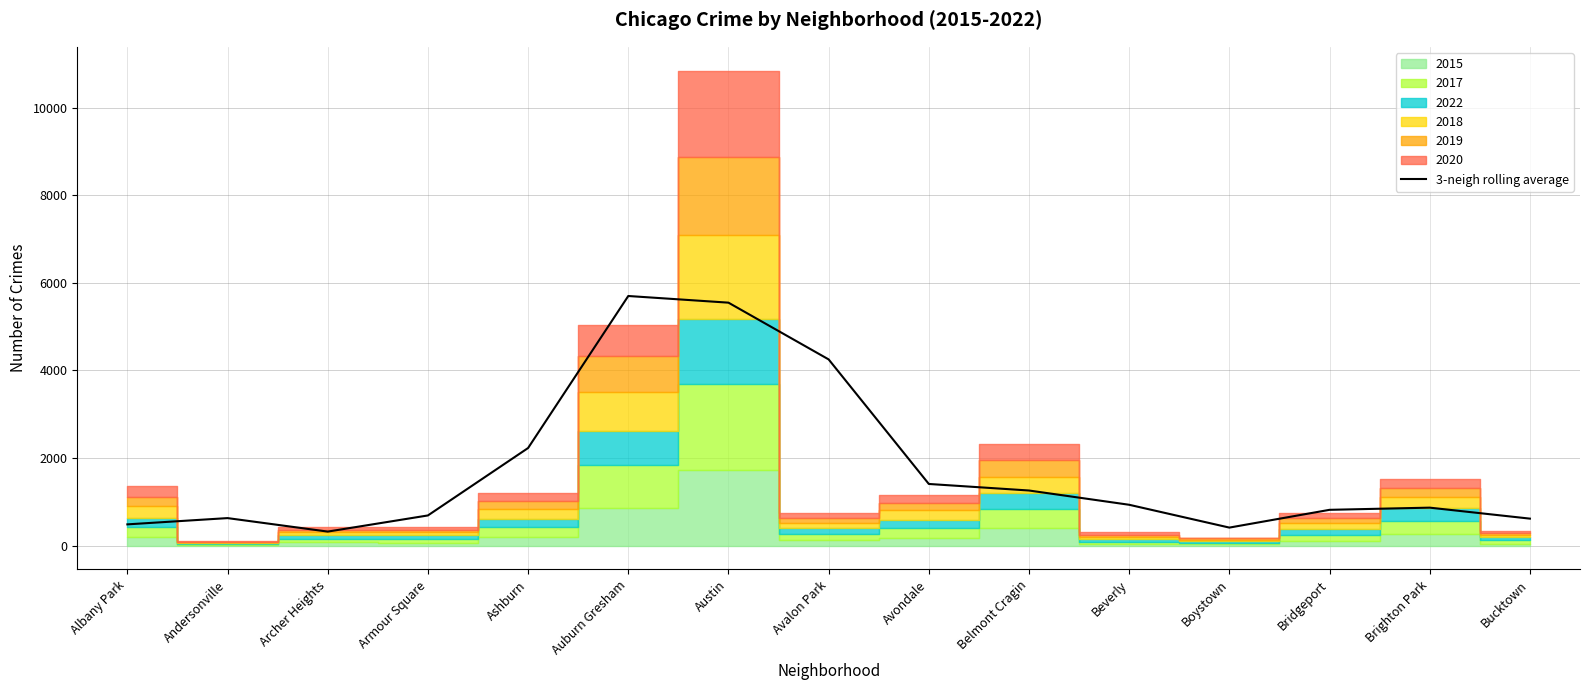

Where does the data first go above 867?

Ashburn